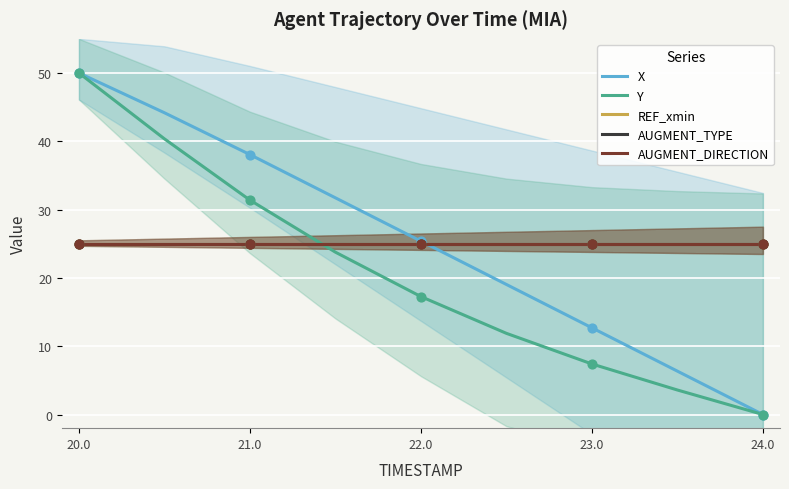

What are all the series names shown in the legend?

X, Y, REF_xmin, AUGMENT_TYPE, AUGMENT_DIRECTION